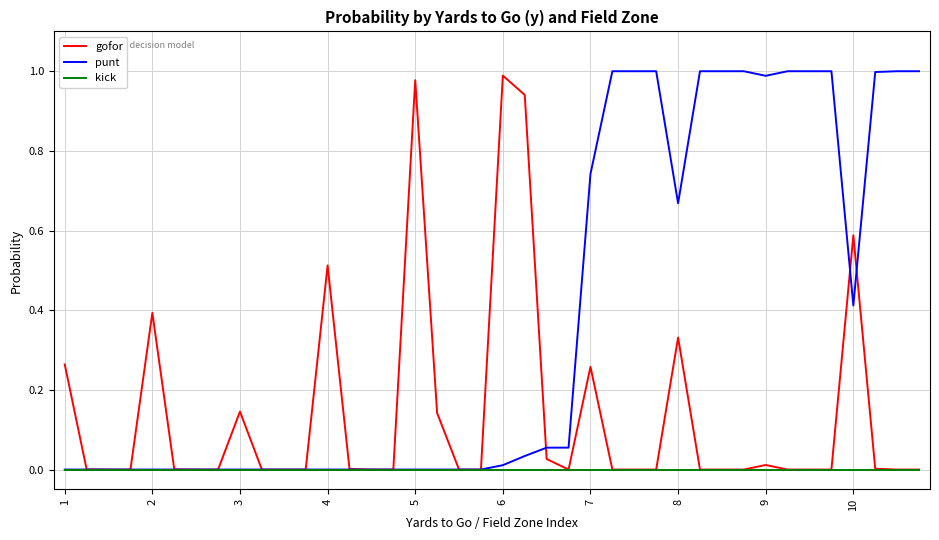

Rank the series by their average value, from highest to lowest.

punt, gofor, kick